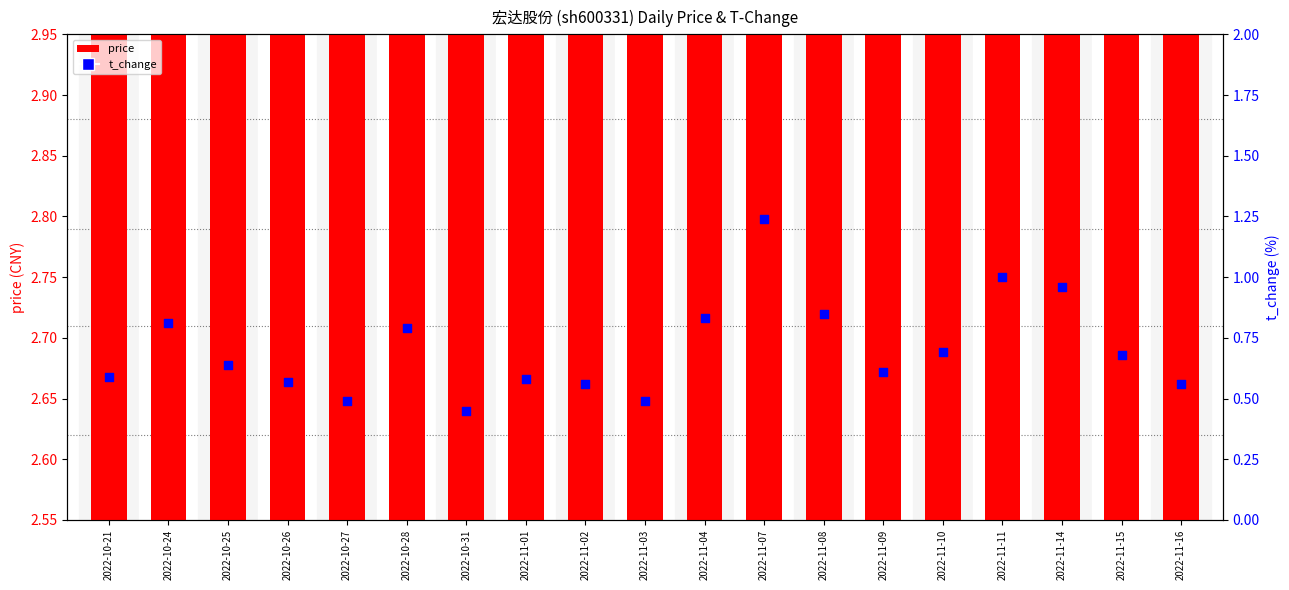

Is the value of price at 2022-11-16 greater than the value of t_change at 2022-10-28?

Yes